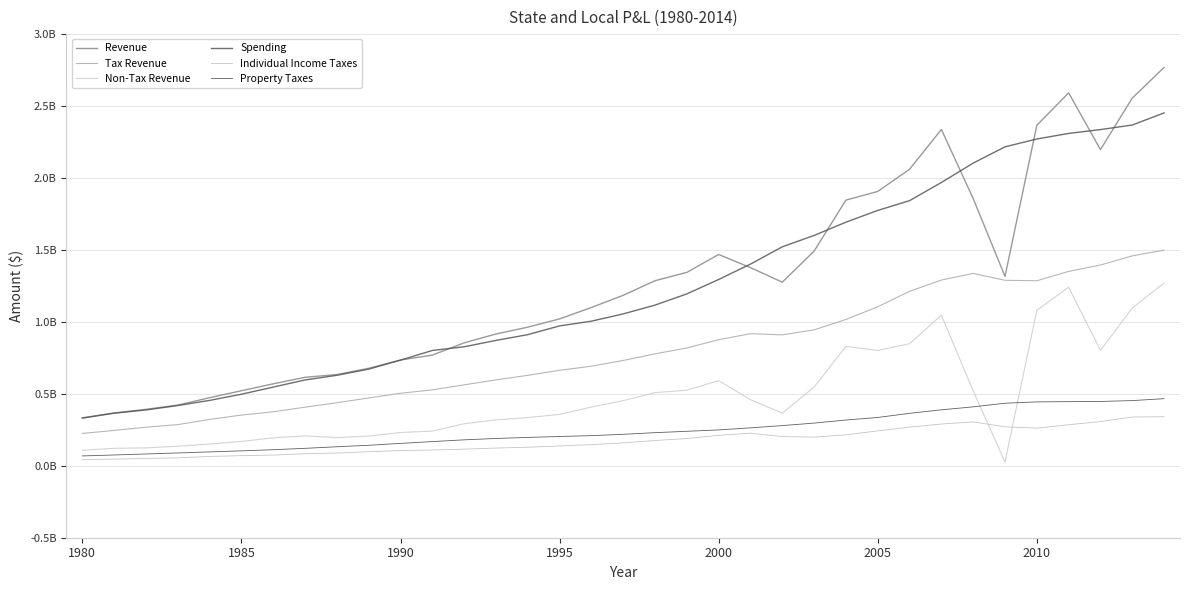

What is the greatest value displayed?

2768561581